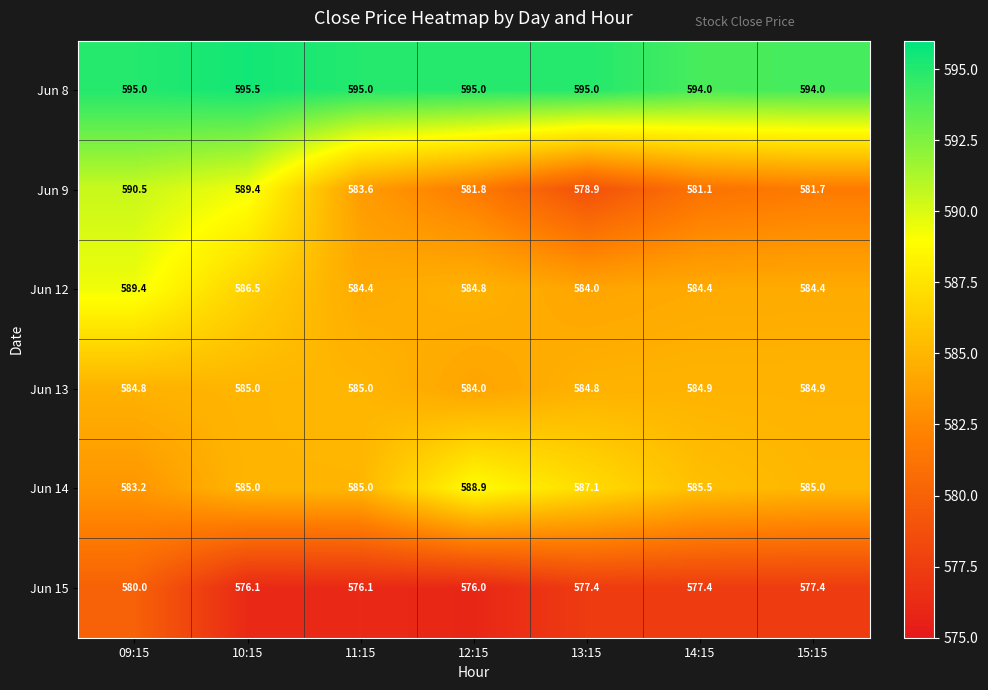

Rank the series by their maximum value, from highest to lowest.

Jun 8, Jun 9, Jun 12, Jun 14, Jun 13, Jun 15